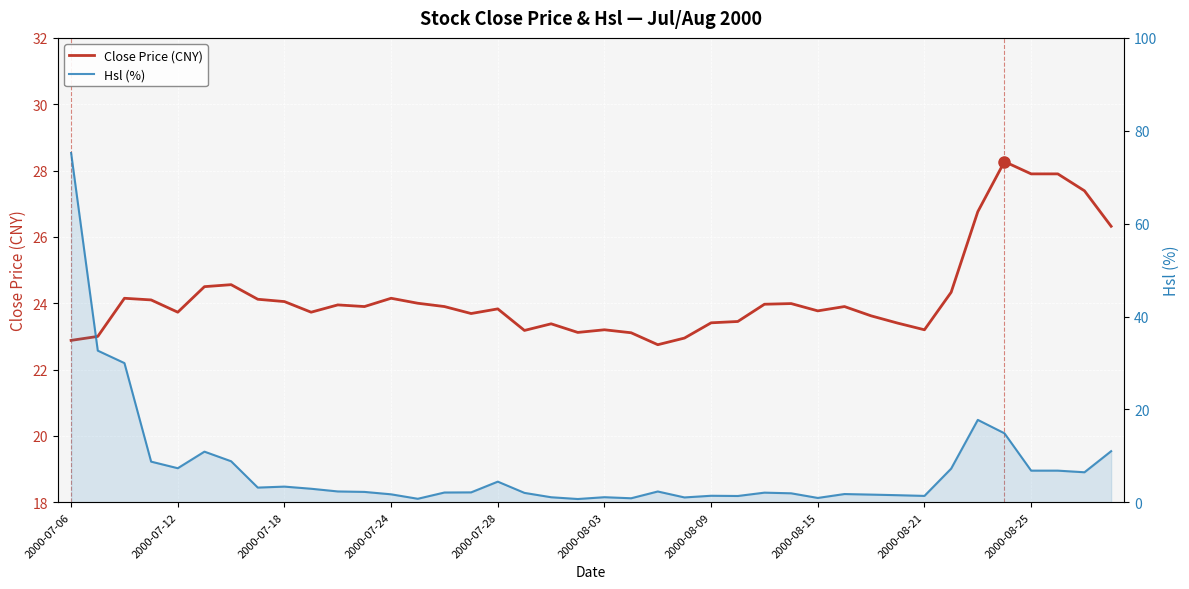

Reading left to right, transcribe all the data shown in this chart.

Close Price (CNY): 22.9	23.0	24.1	24.1	23.7	24.5	24.6	24.1	24.1	23.7	23.9	23.9	24.1	24.0	23.9	23.7	23.8	23.2	23.4	23.1	23.2	23.1	22.8	22.9	23.4	23.4	24.0	24.0	23.8	23.9	23.6	23.4	23.2	24.3	26.8	28.3	27.9	27.9	27.4	26.3
Hsl (%): 75.2	32.6	30.0	8.8	7.3	10.9	8.8	3.2	3.4	2.9	2.3	2.2	1.7	0.8	2.1	2.1	4.4	2.0	1.1	0.7	1.1	0.9	2.3	1.0	1.4	1.4	2.1	1.9	0.9	1.8	1.6	1.5	1.4	7.2	17.7	14.8	6.8	6.8	6.5	11.0